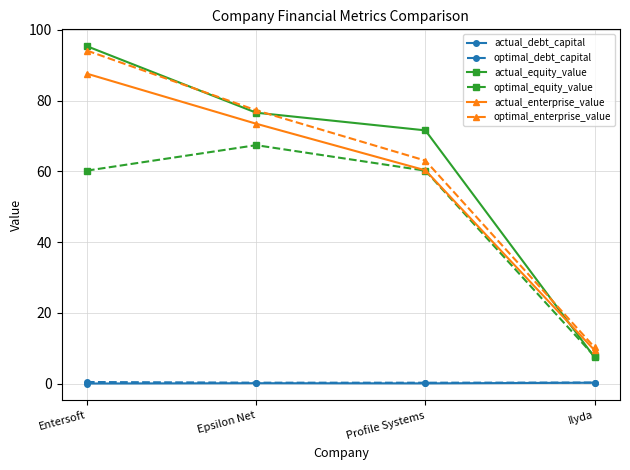

How many series are shown in this chart?

6